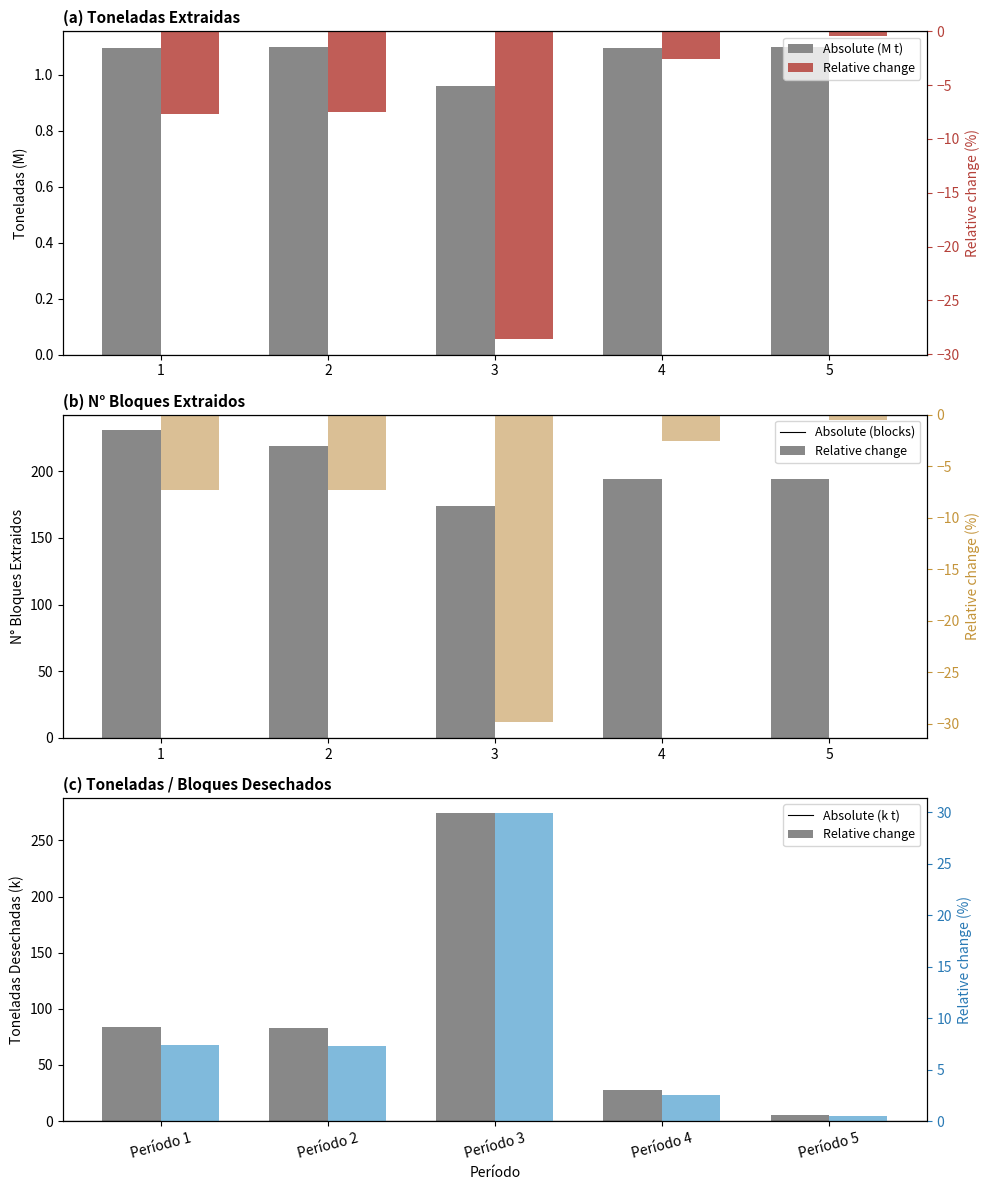

Which series has the widest spread of values?

Toneladas Desechadas (k)